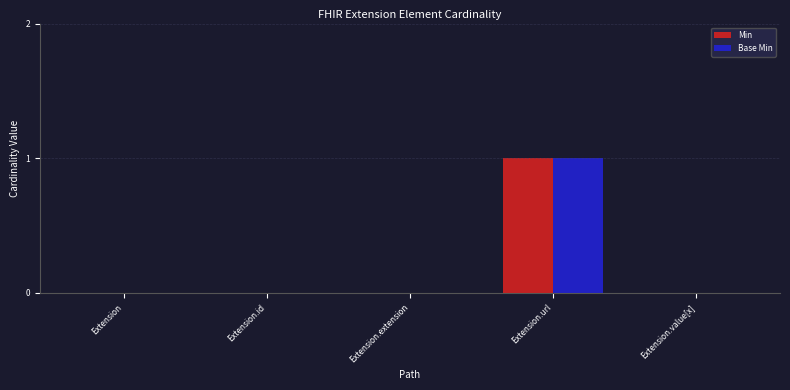

Is it true that Base Min equals 1 at Extension.extension?

False